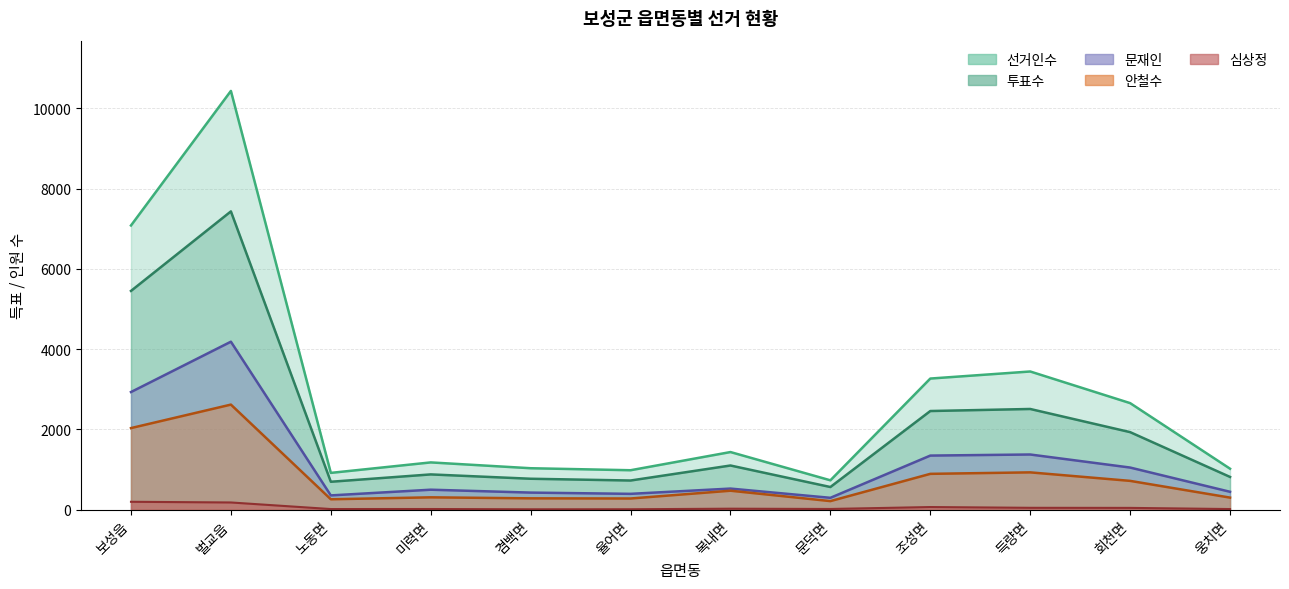

The 투표수 series shows 1195 at 웅치면. True or false?

False